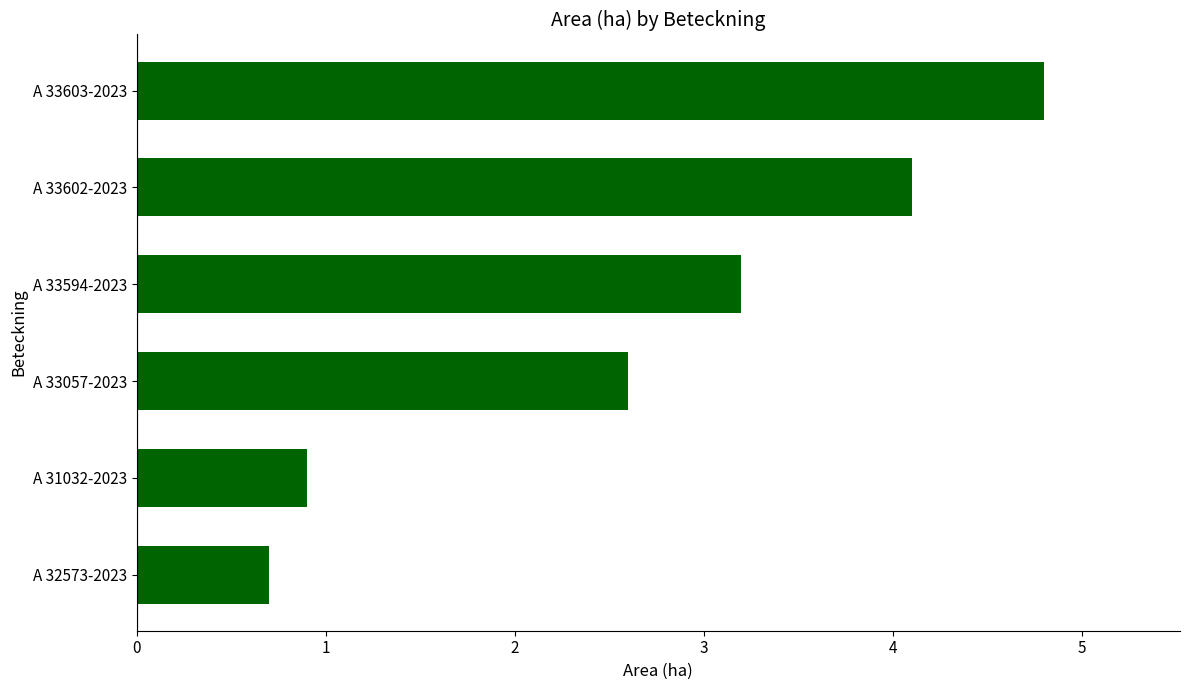

Reading bottom to top, list all the values displayed in this chart.

0.7	0.9	2.6	3.2	4.1	4.8